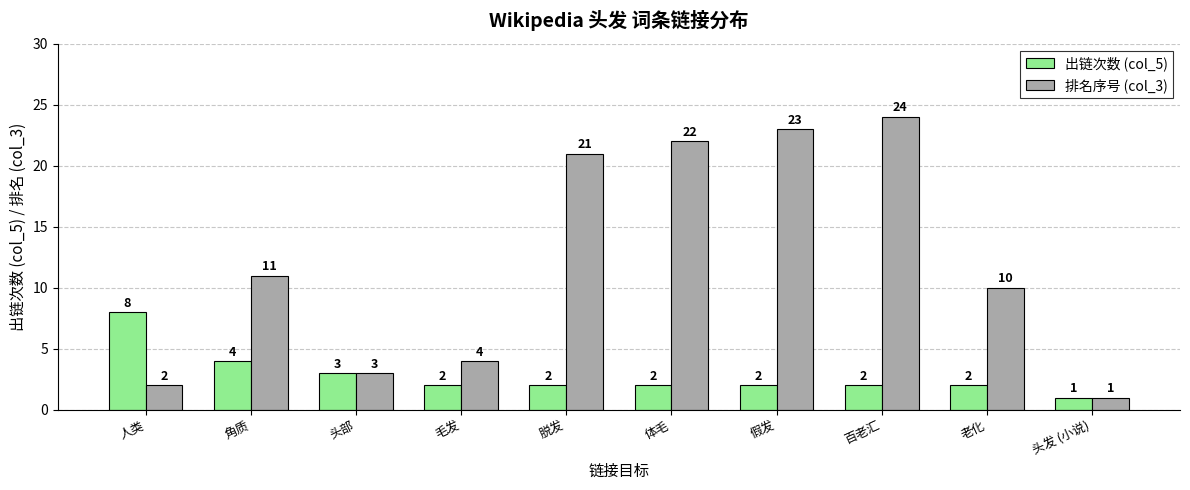

How many categories are shown in the chart?

10